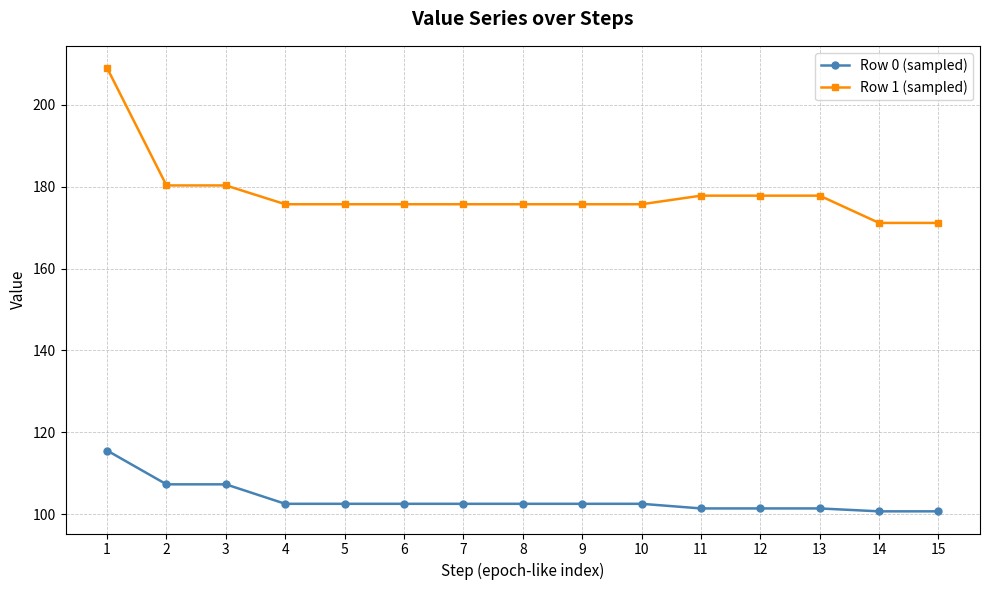

The value of Row 0 (sampled) at 11 is 101.4. True or false?

True